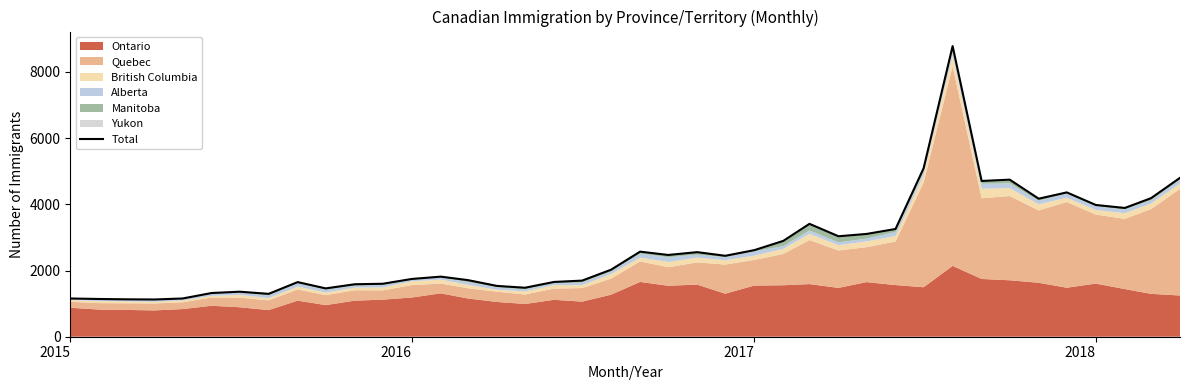

What is the minimum value shown in the chart?

1125